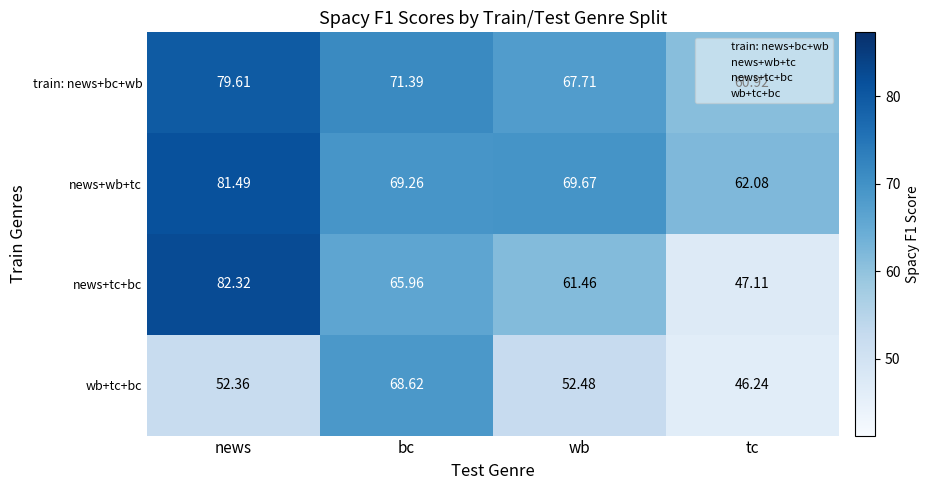

What is the spread (max minus min) of values at news?

30.0